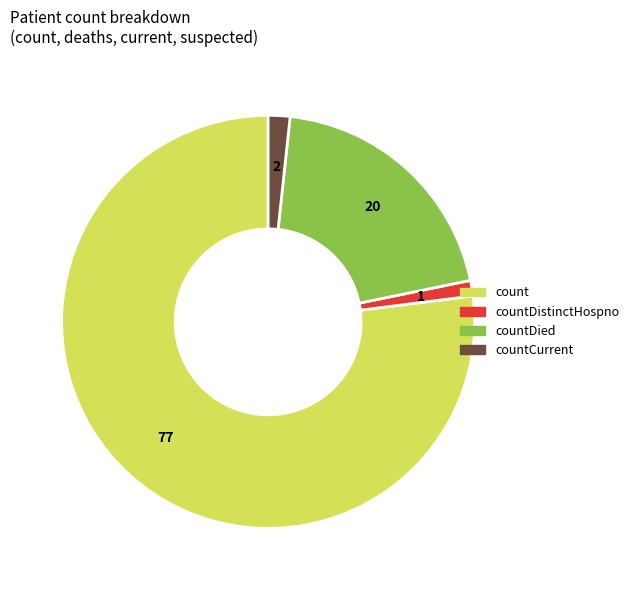

Is there any slice that represents more than half of the pie?

Yes